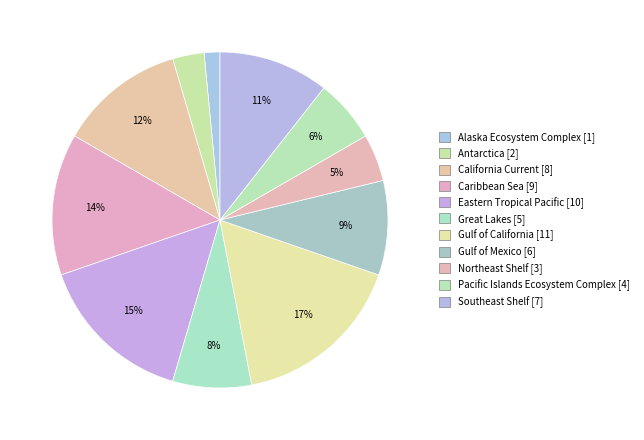

How many segments does this pie chart have?

11